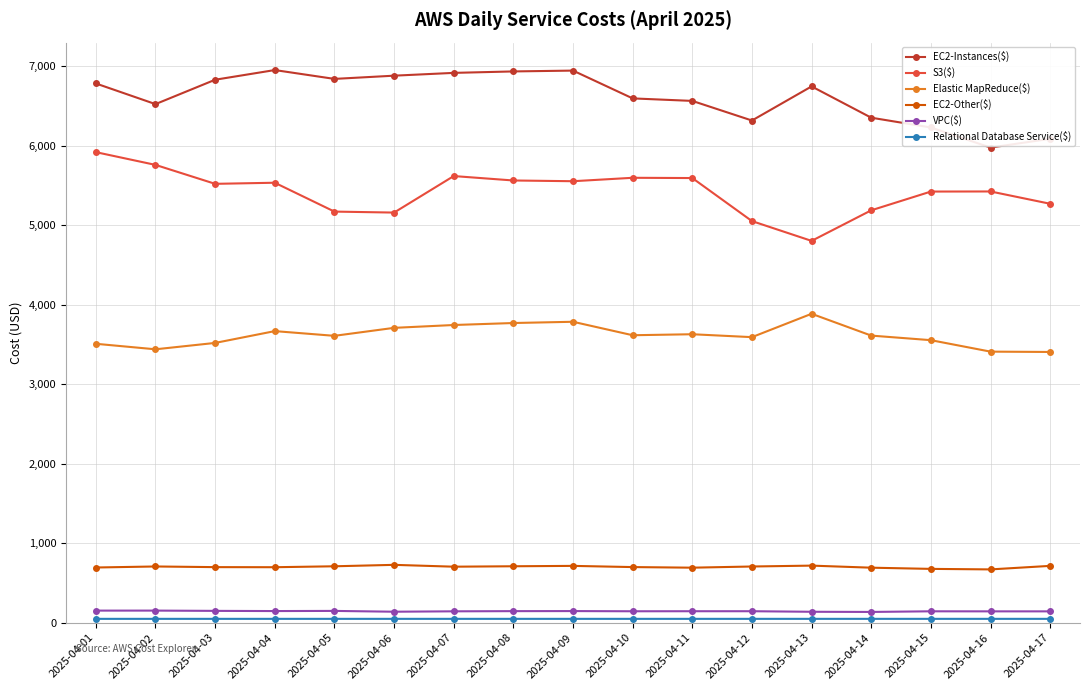

Count the number of data series in this chart.

6